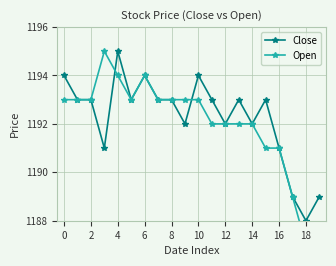

List the series in order of their peak value, highest first.

Close, Open